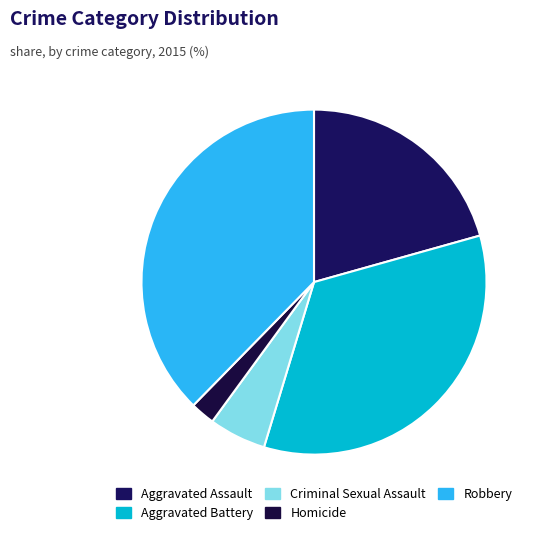

Do Criminal Sexual Assault and Robbery together represent more than half of the pie?

No